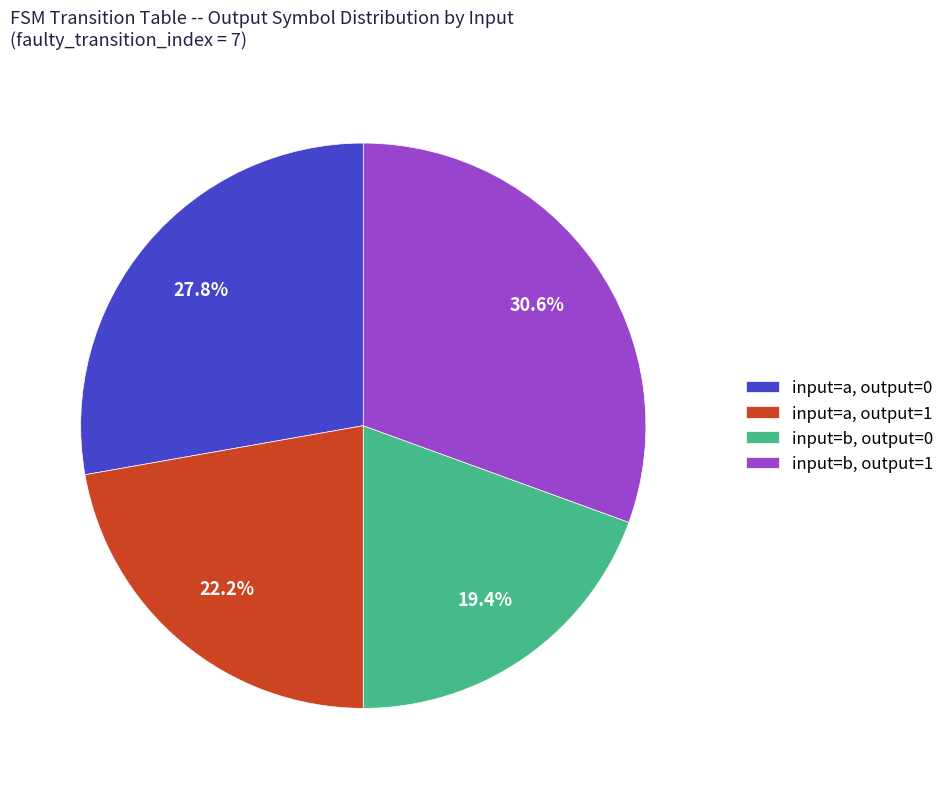

What is the largest slice in the pie chart?

input=b, output=1